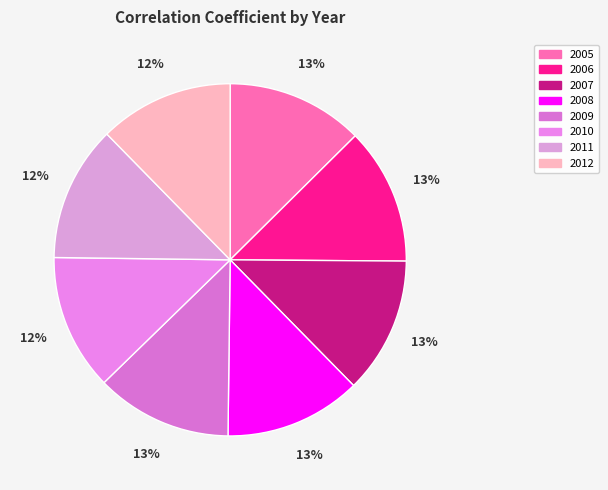

True or false: 2010 accounts for 24% of the total.

False